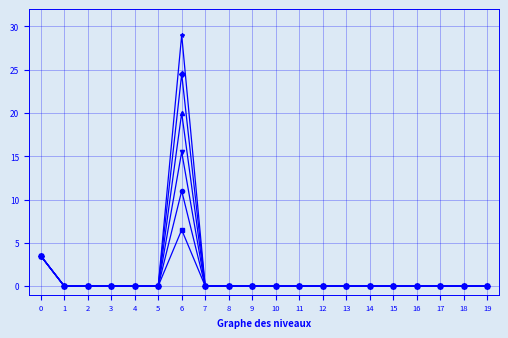

At which category is the sum across all series the highest?

6